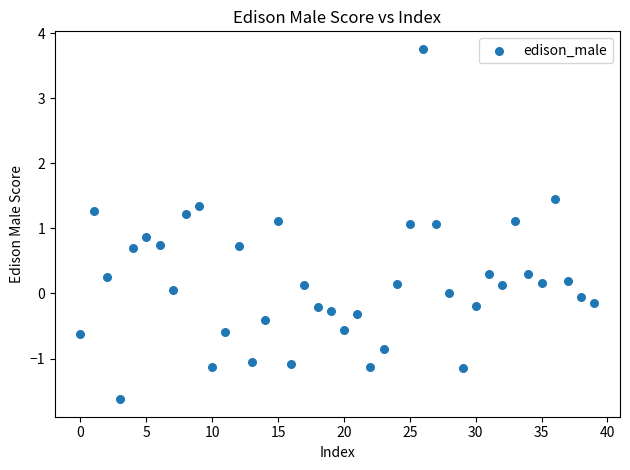

What is the range of Y values (max minus min)?

5.4